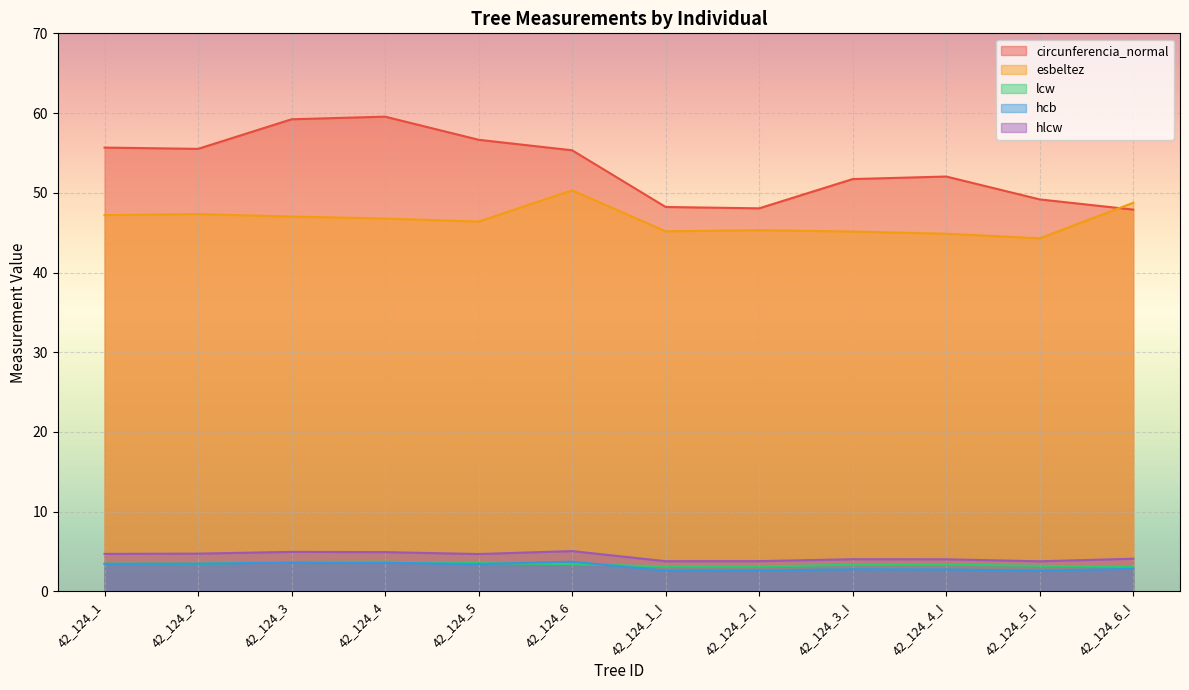

True or false: hlcw and esbeltez intersect in this chart.

False